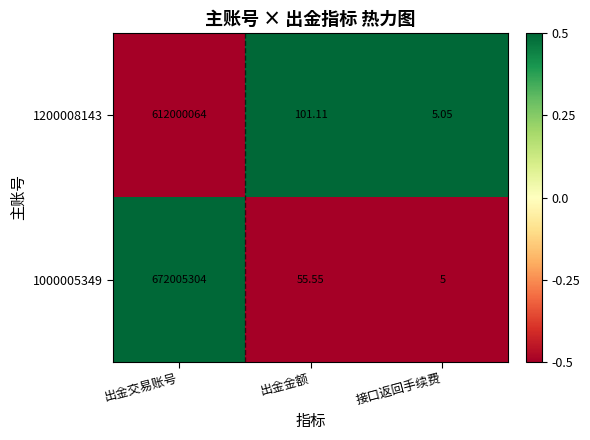

At 出金交易账号, list the series in order from smallest to largest.

1200008143, 1000005349